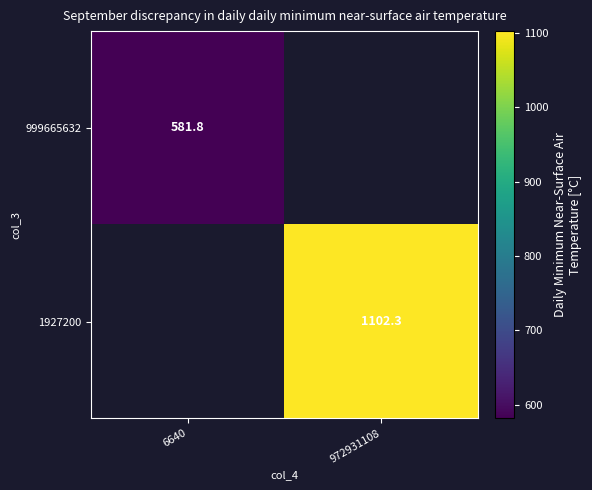

Is the value of 1927200 at 972931108 greater than the value of 999665632 at 6640?

Yes